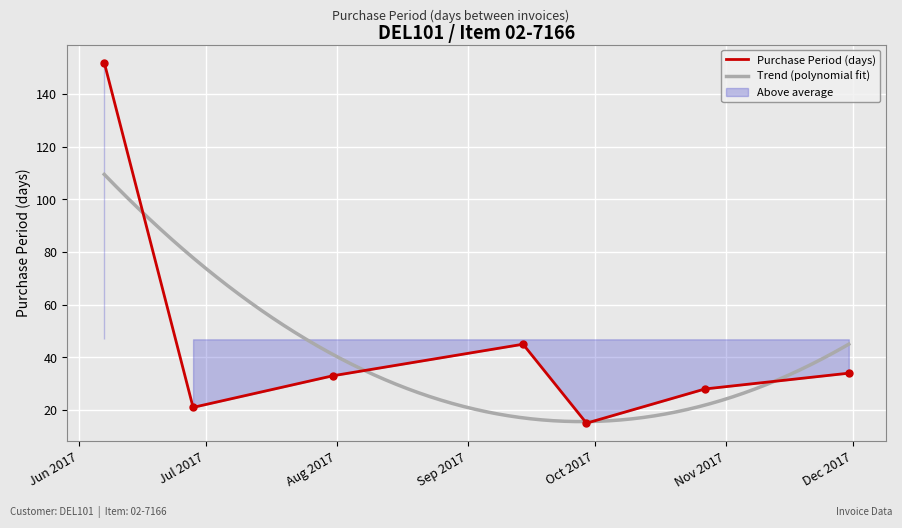

At which category does the data reach its first local peak?

2017-09-14